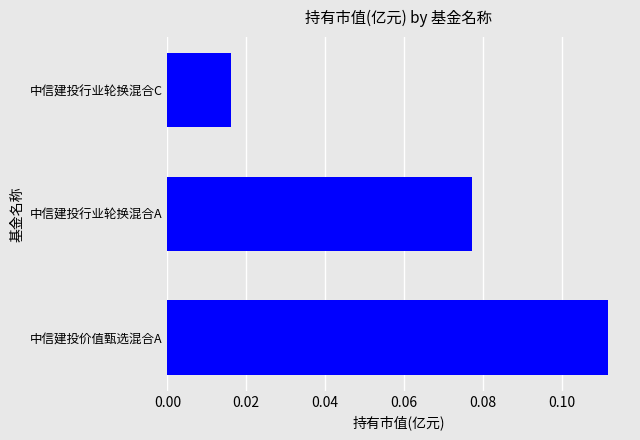

Where is the data nearest to the value 0?

中信建投行业轮换混合C